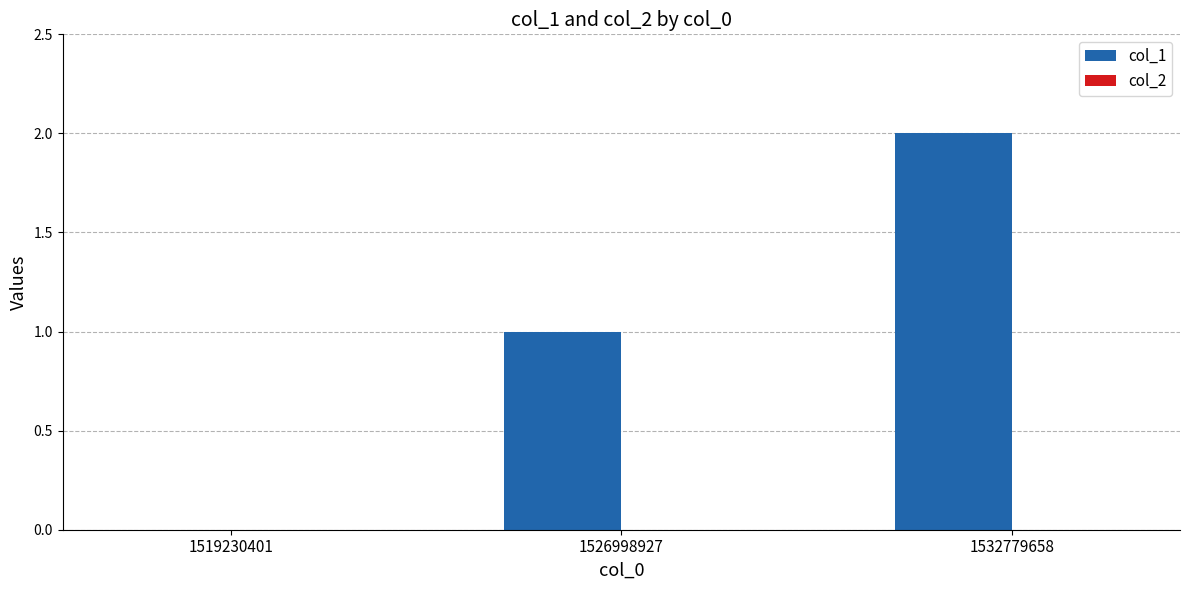

The chart shows a value of 0 at 1519230401. True or false?

True